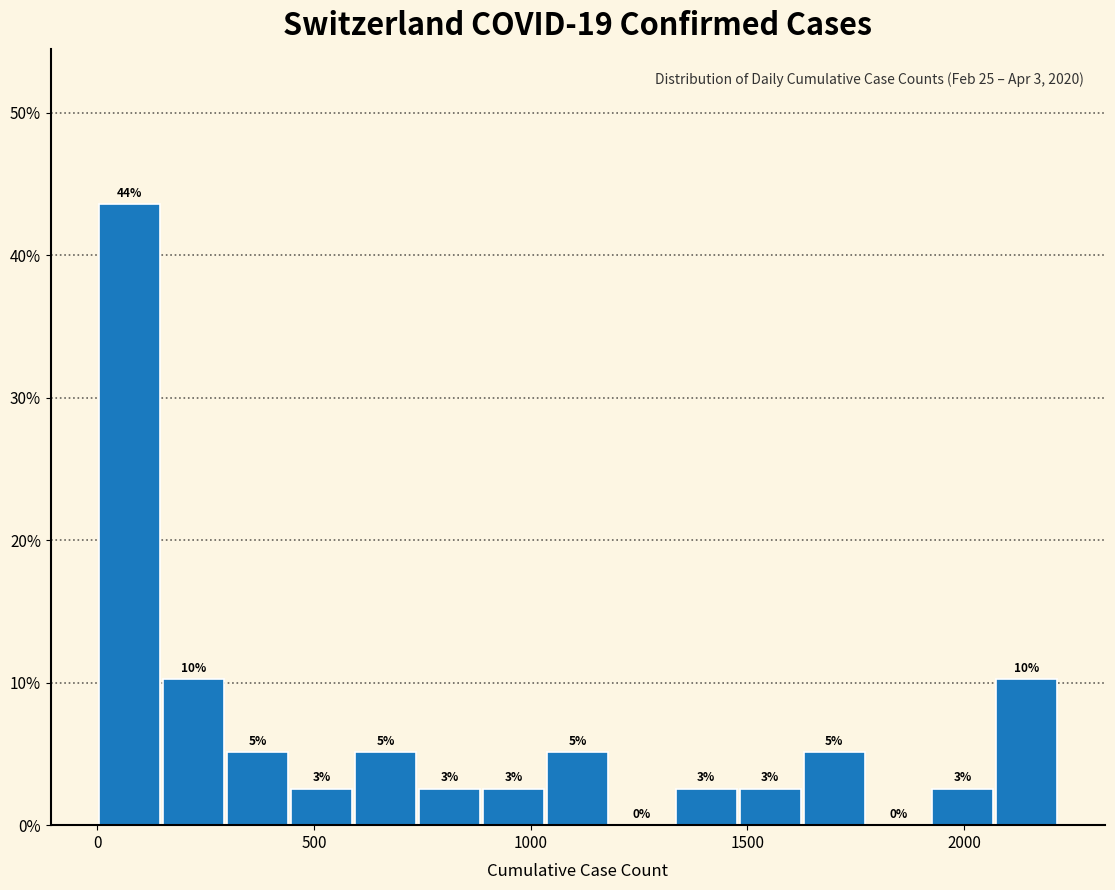

Read against the x-axis, roughly where is the centre of the tallest bar?

50